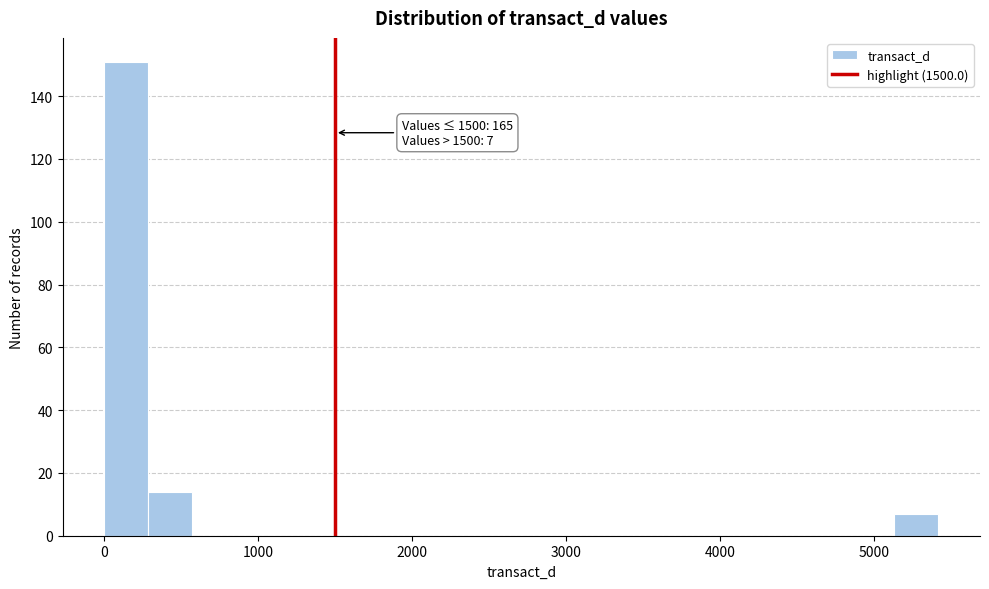

Around what value on the x-axis is the tallest bar? Give the approximate position of its centre, as read against the axis.

100